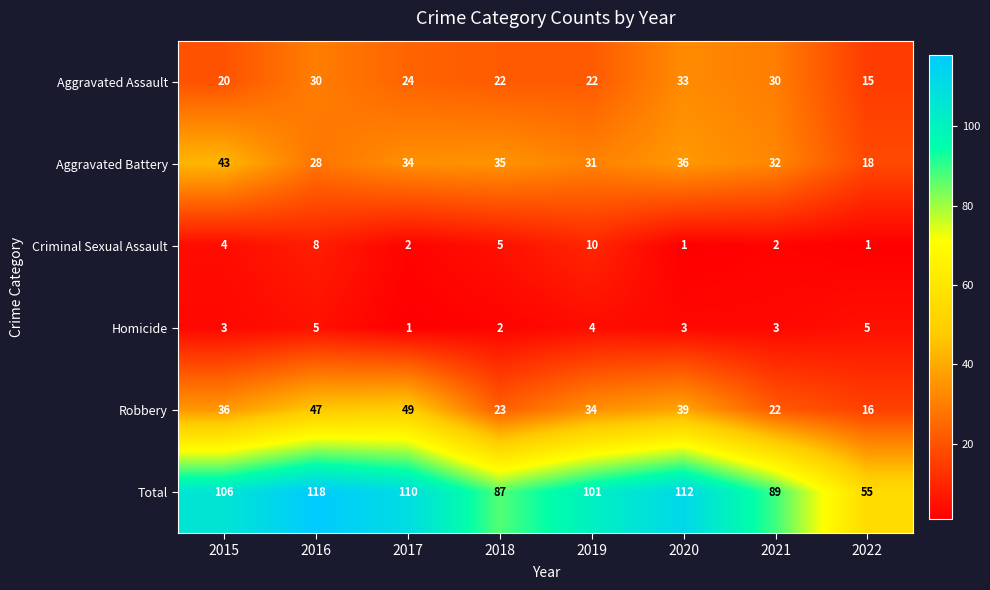

At which category is the sum across all series the highest?

2016